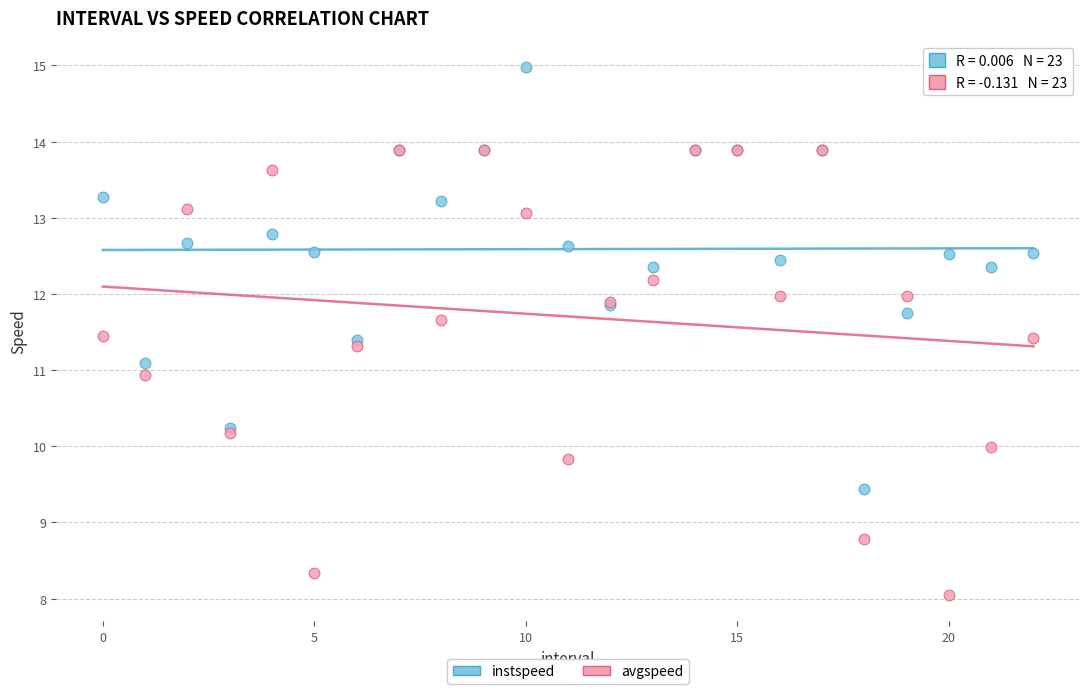

What are all the series names shown in the legend?

instspeed, avgspeed